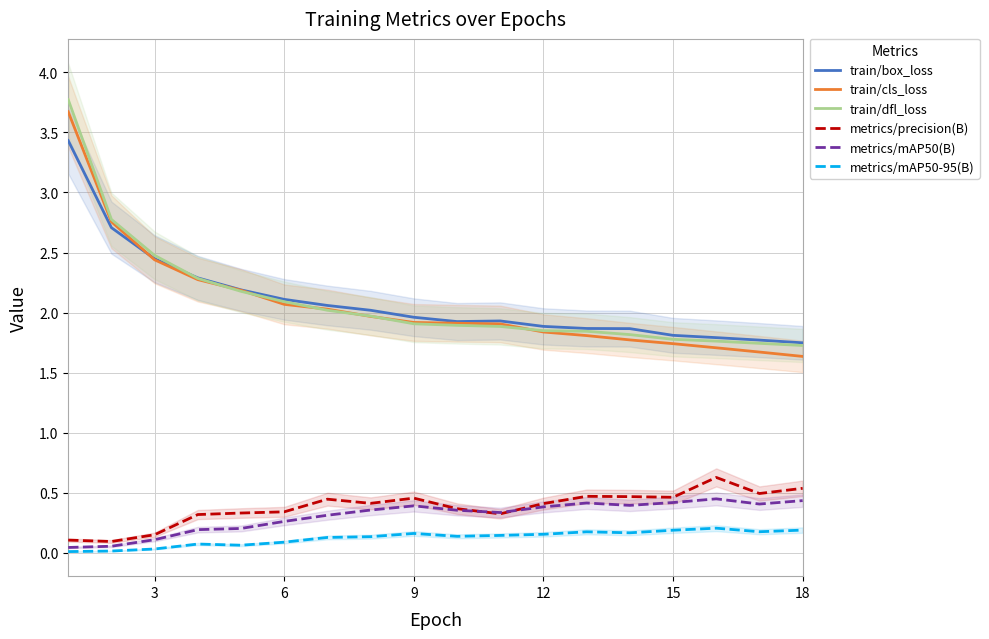

In metrics/mAP50-95(B), how many points are higher than both neighbors (excluding endpoints)?

4